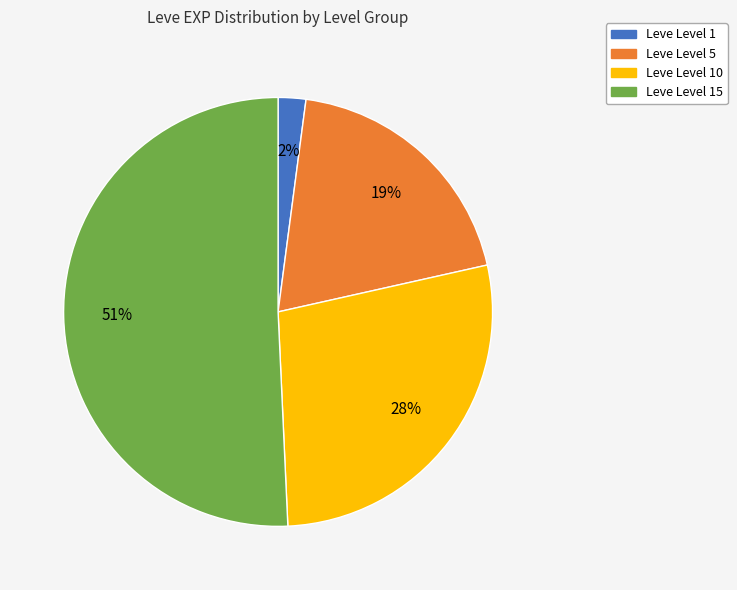

Count the number of slices in the pie.

4